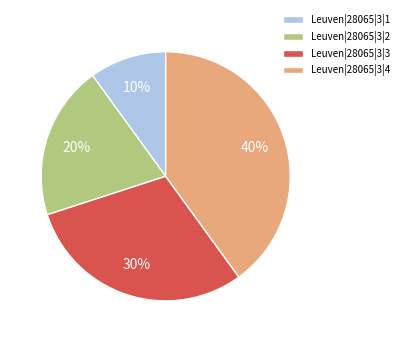

Is it true that Leuven|28065|3|3 is 30% of the pie?

True